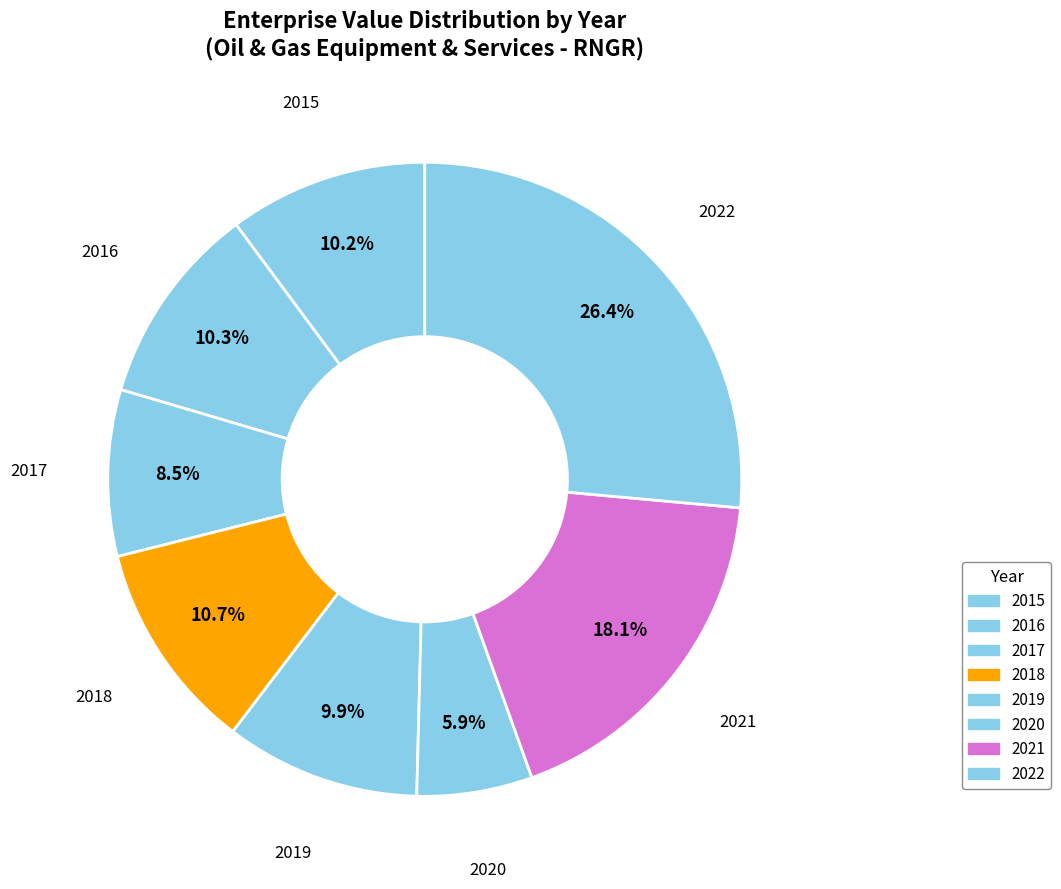

Combined, do 2021 and 2017 account for over 50%?

No